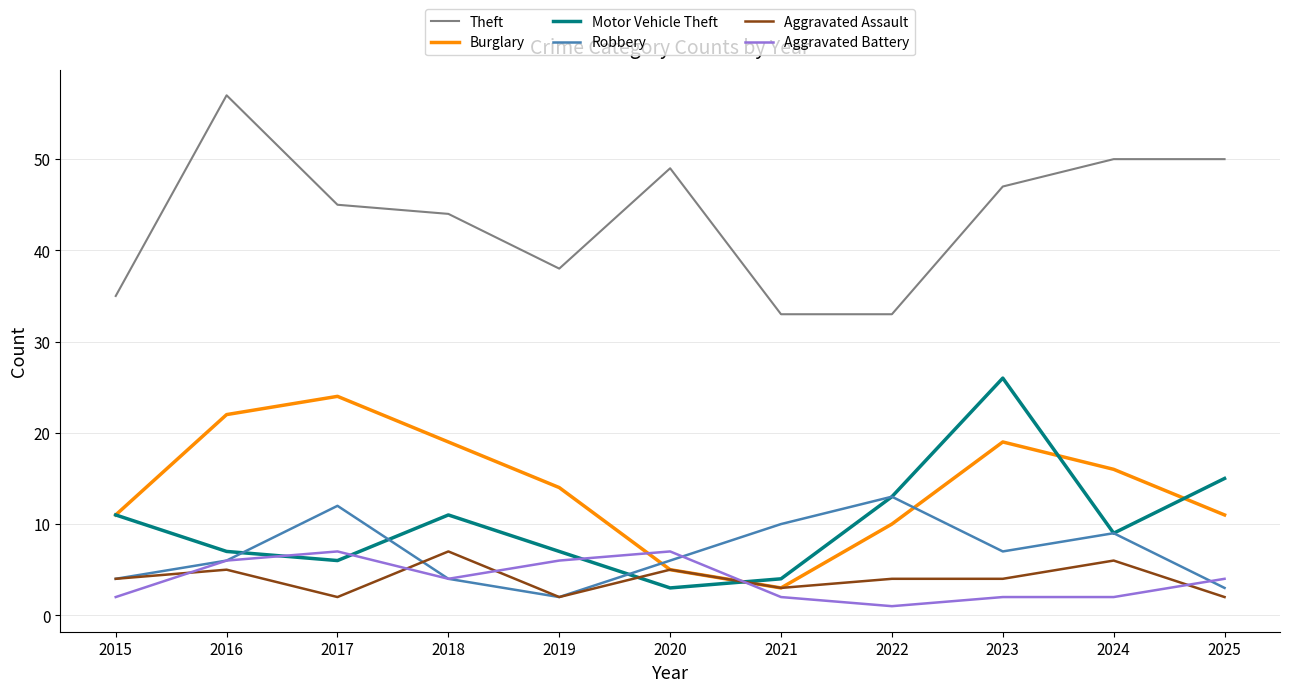

What is the total value across all series at 2018?

89